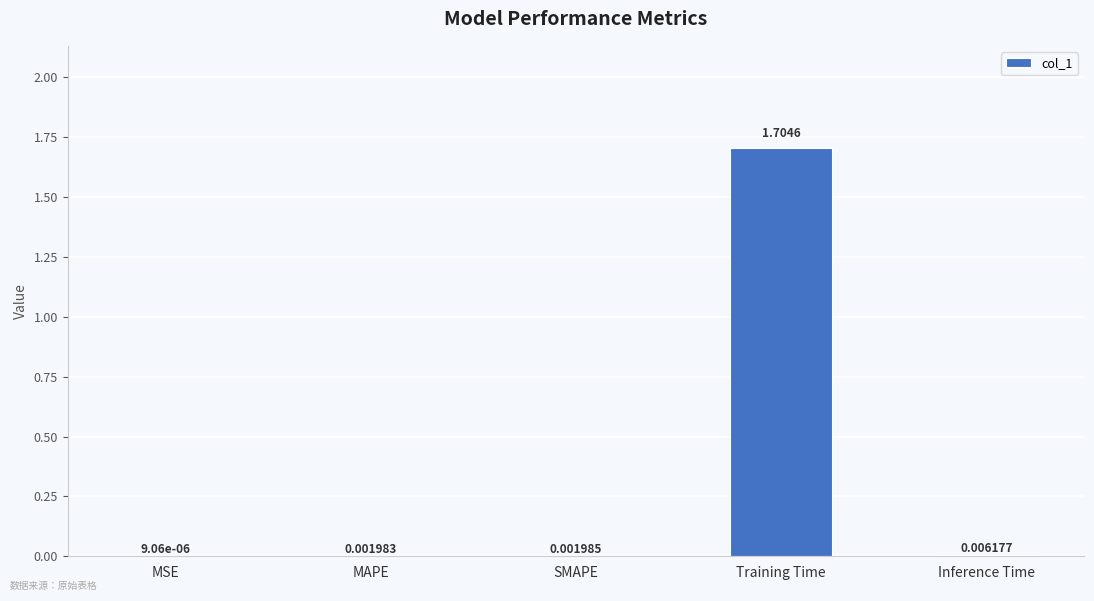

Between MAPE and Training Time, which is larger?

Training Time